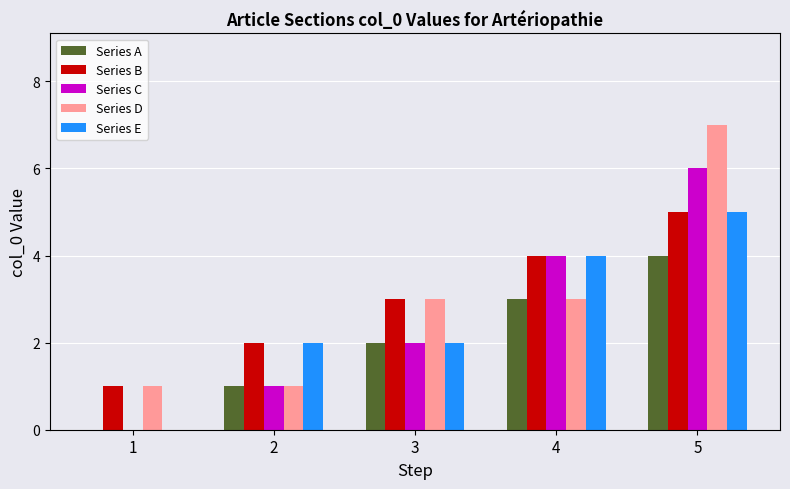

At which category is the sum across all series the highest?

5